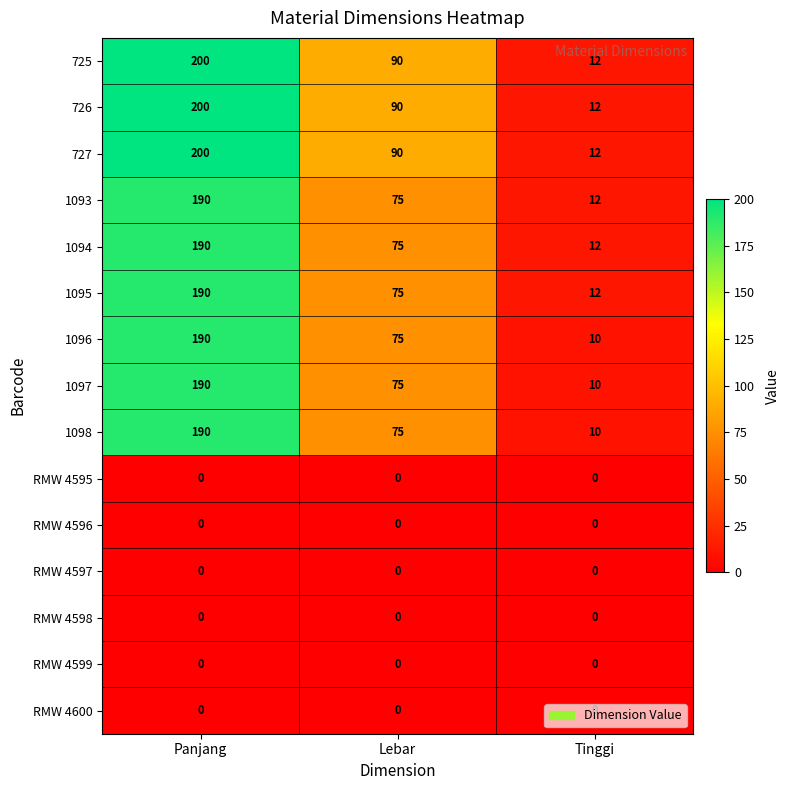

The 725 series shows 12 at Tinggi. True or false?

True